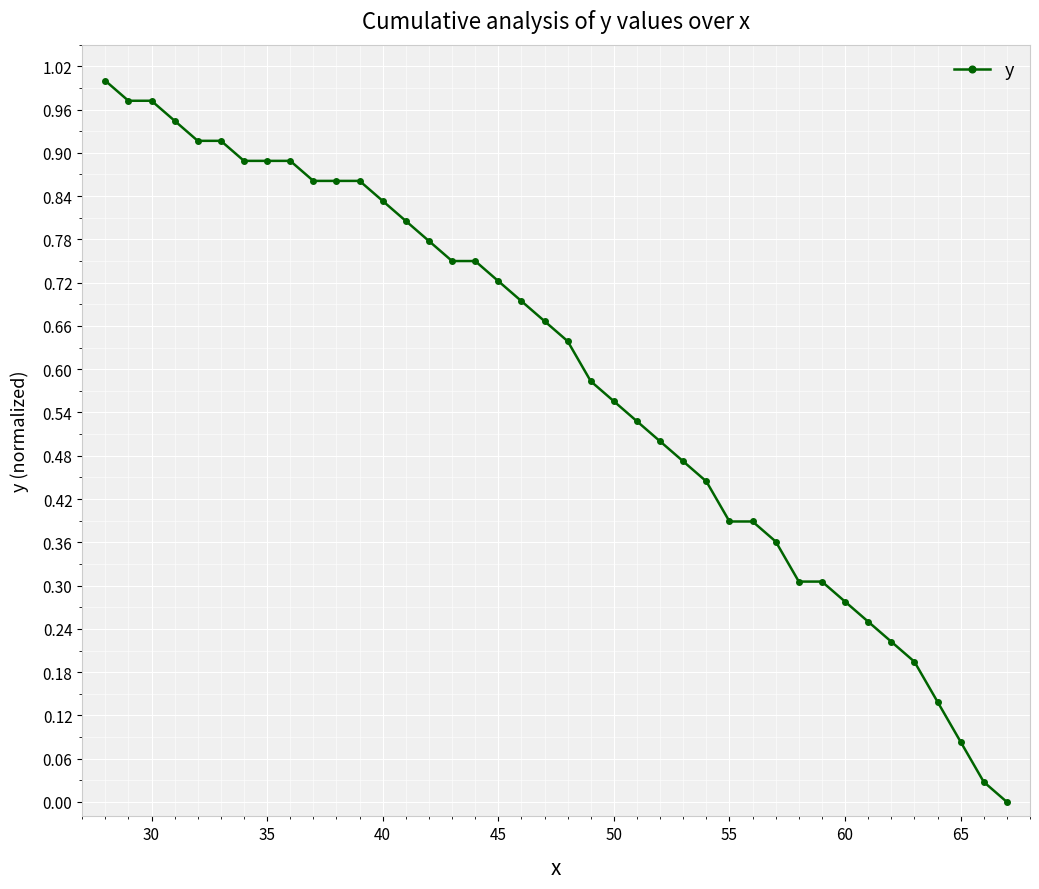

What is the sum of all values?

23.6